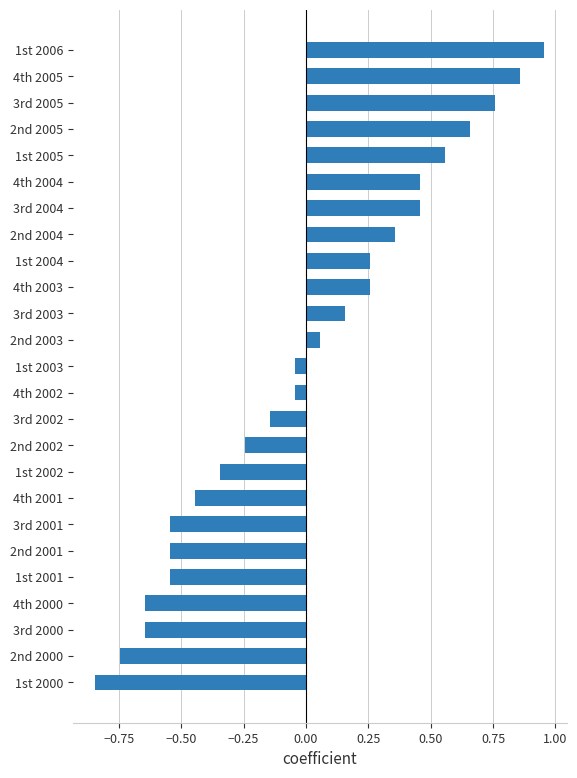

What position from the bottom is 1st 2000?

1